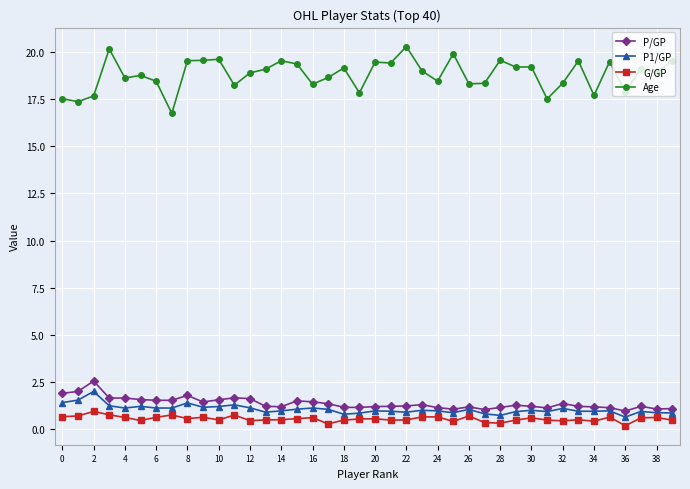

What is the average value of the G/GP series?

0.5